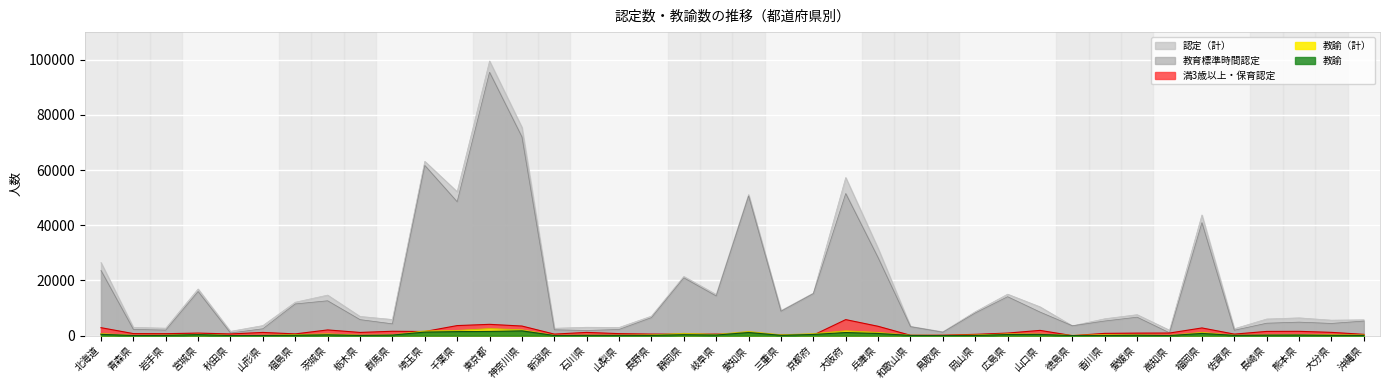

True or false: 教諭 and 教育標準時間認定 intersect in this chart.

False